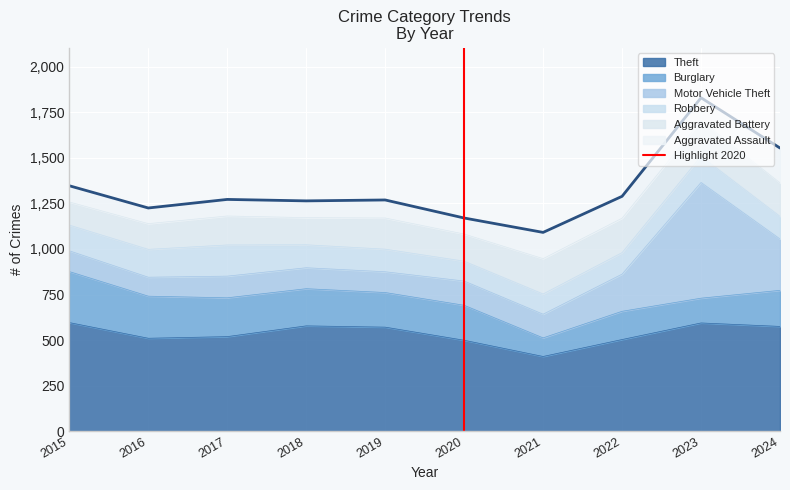

True or false: Theft has a value of 272 at 2018.

False